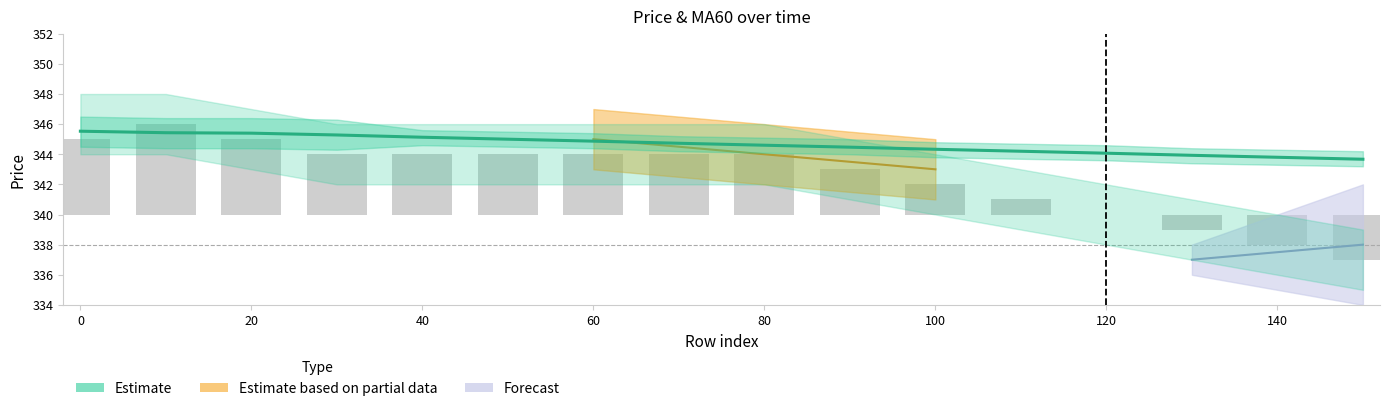

How many categories are shown in the chart?

16